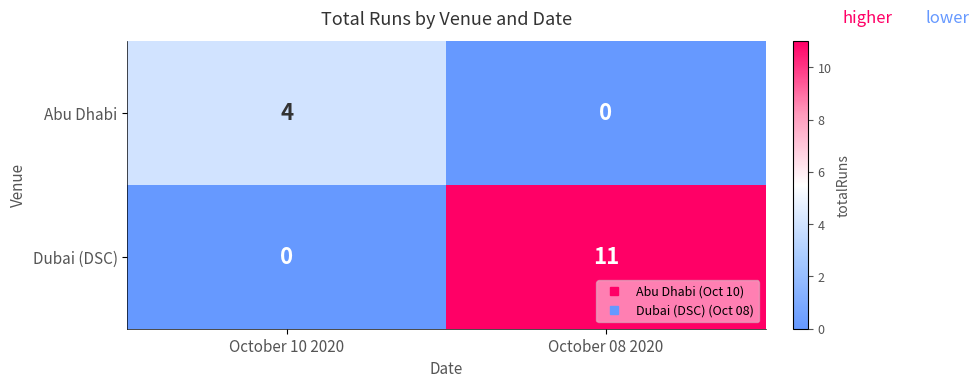

Rank the series at October 10 2020 from lowest to highest value.

Dubai (DSC), Abu Dhabi